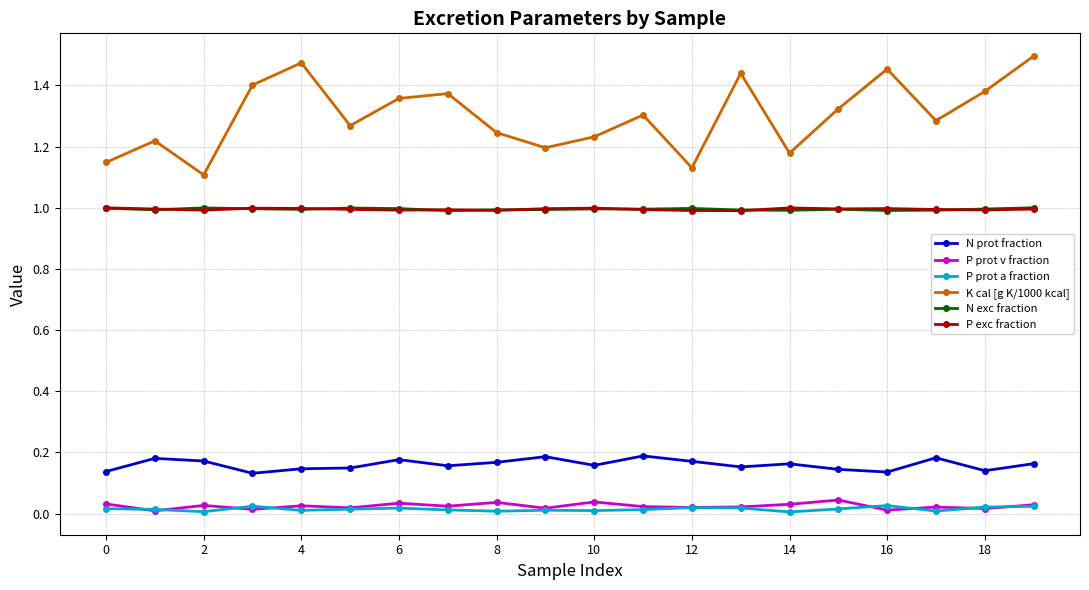

Does the chart have visible grid lines?

Yes